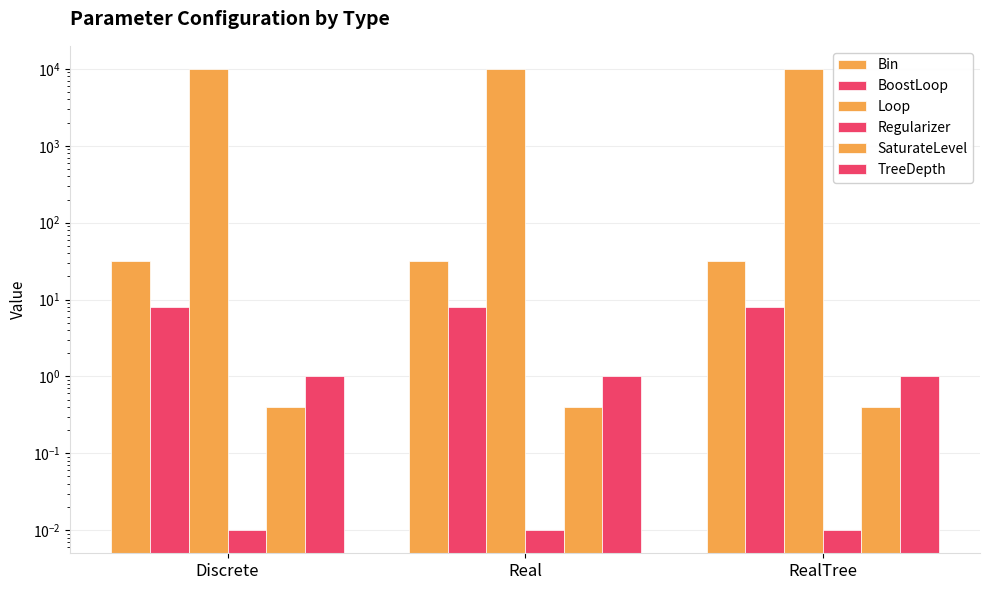

What is the total value across all series at Discrete?

10041.4